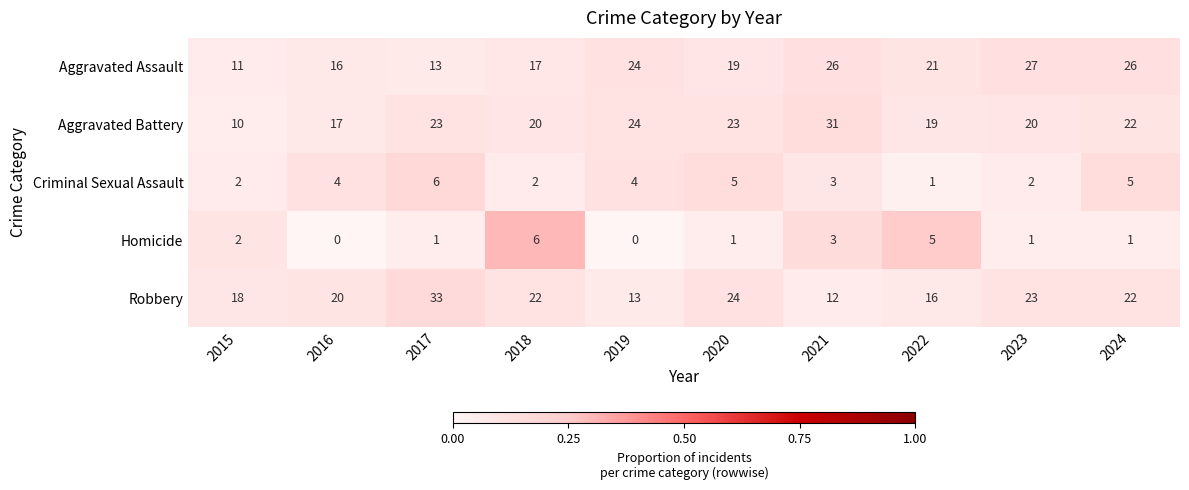

What is the difference between the maximum and minimum values in the Homicide series?

6